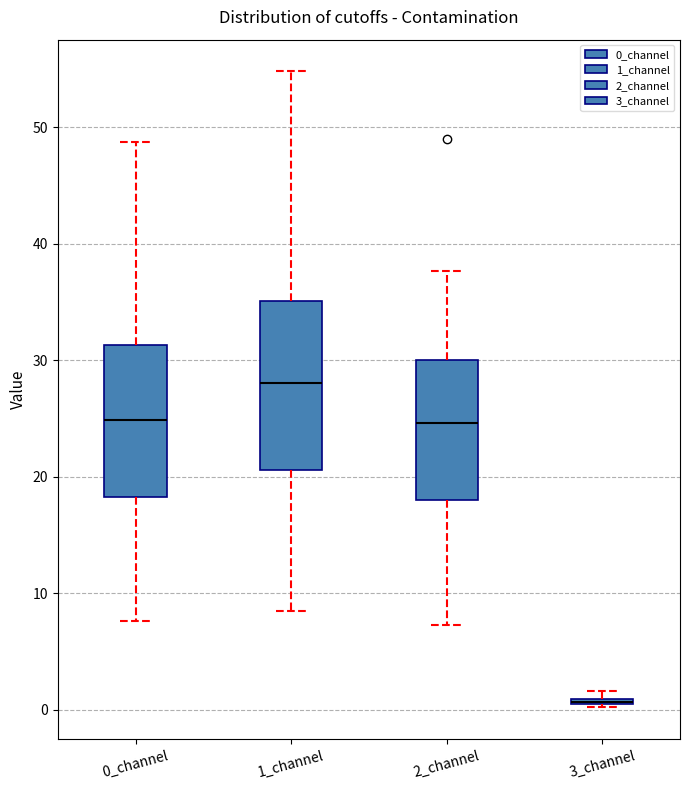

Which box is the tallest, from its lower edge to its upper edge?

1_channel